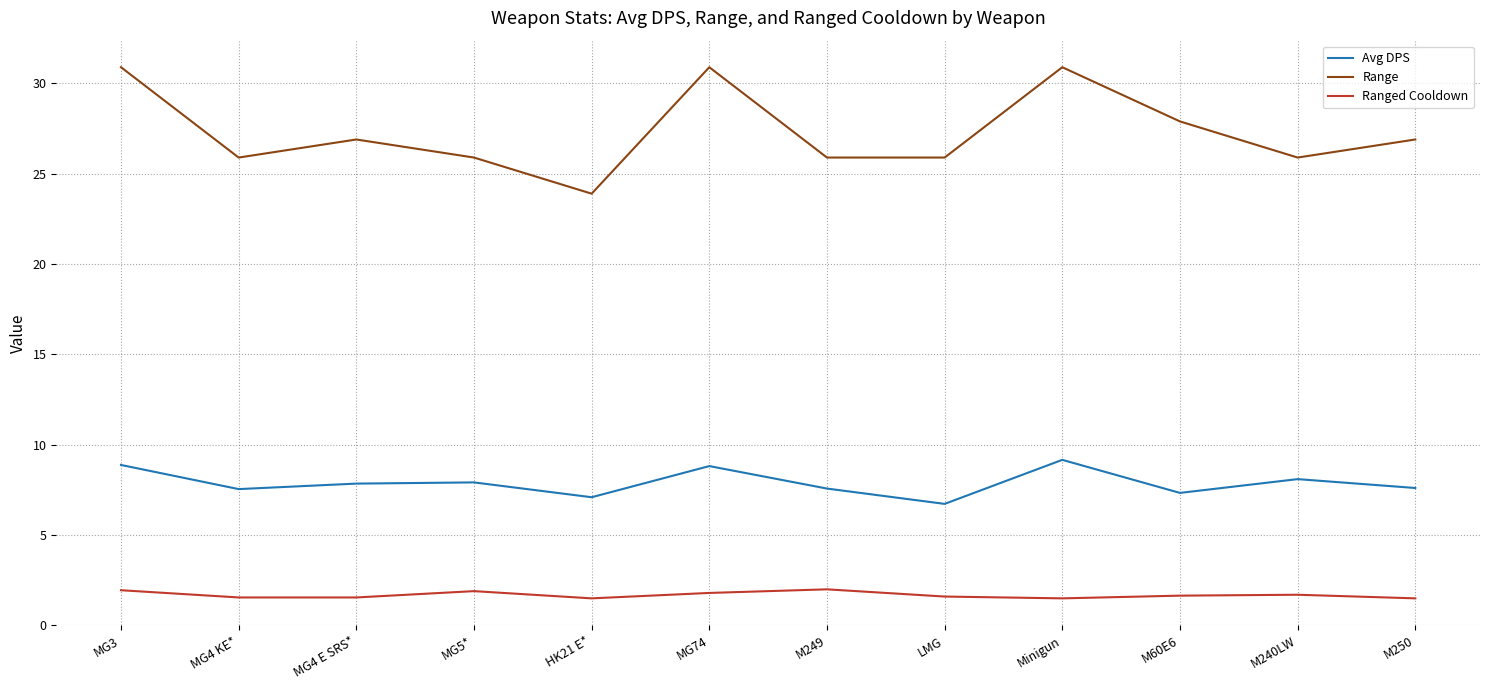

Read the Range value at LMG.

25.9